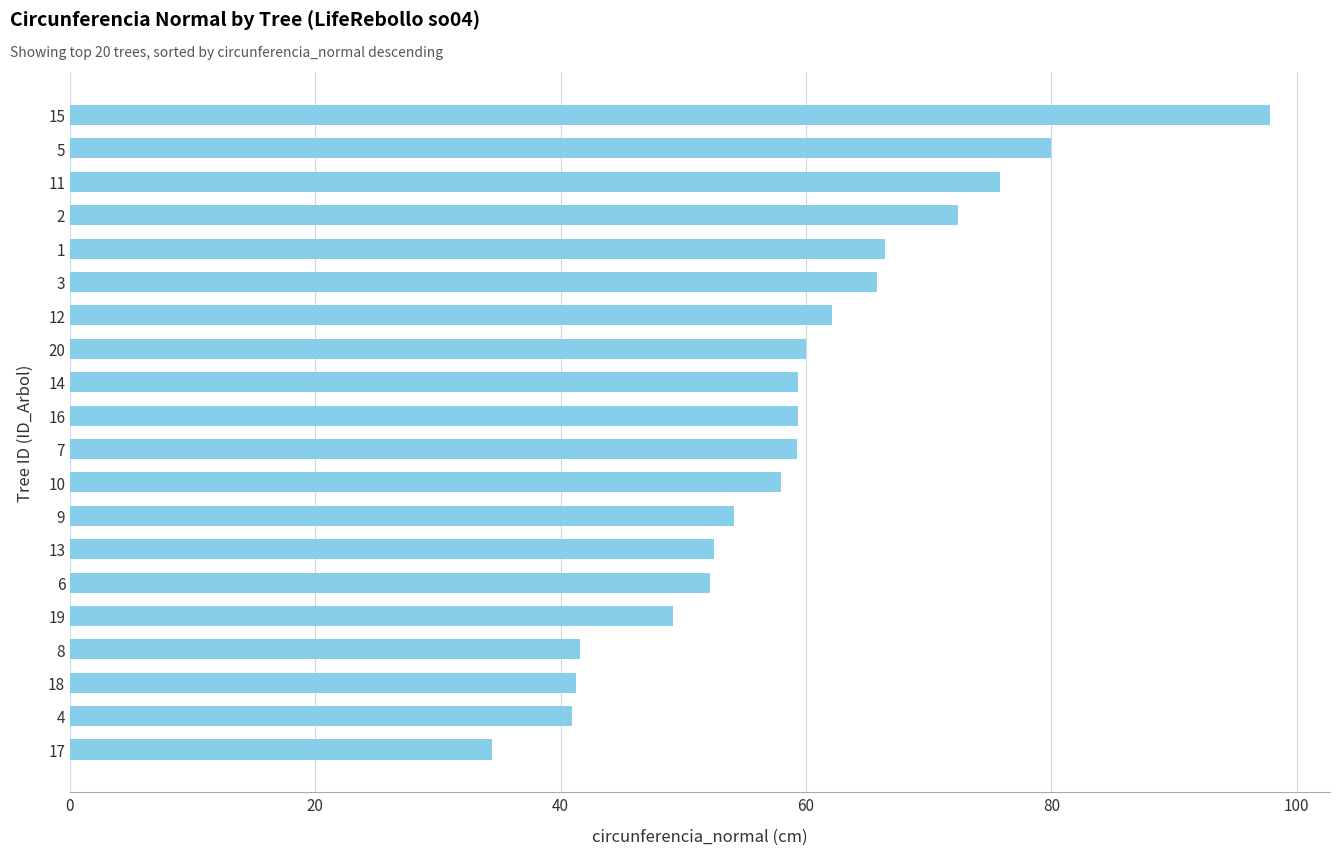

What is the approximate value at 11?

75.8